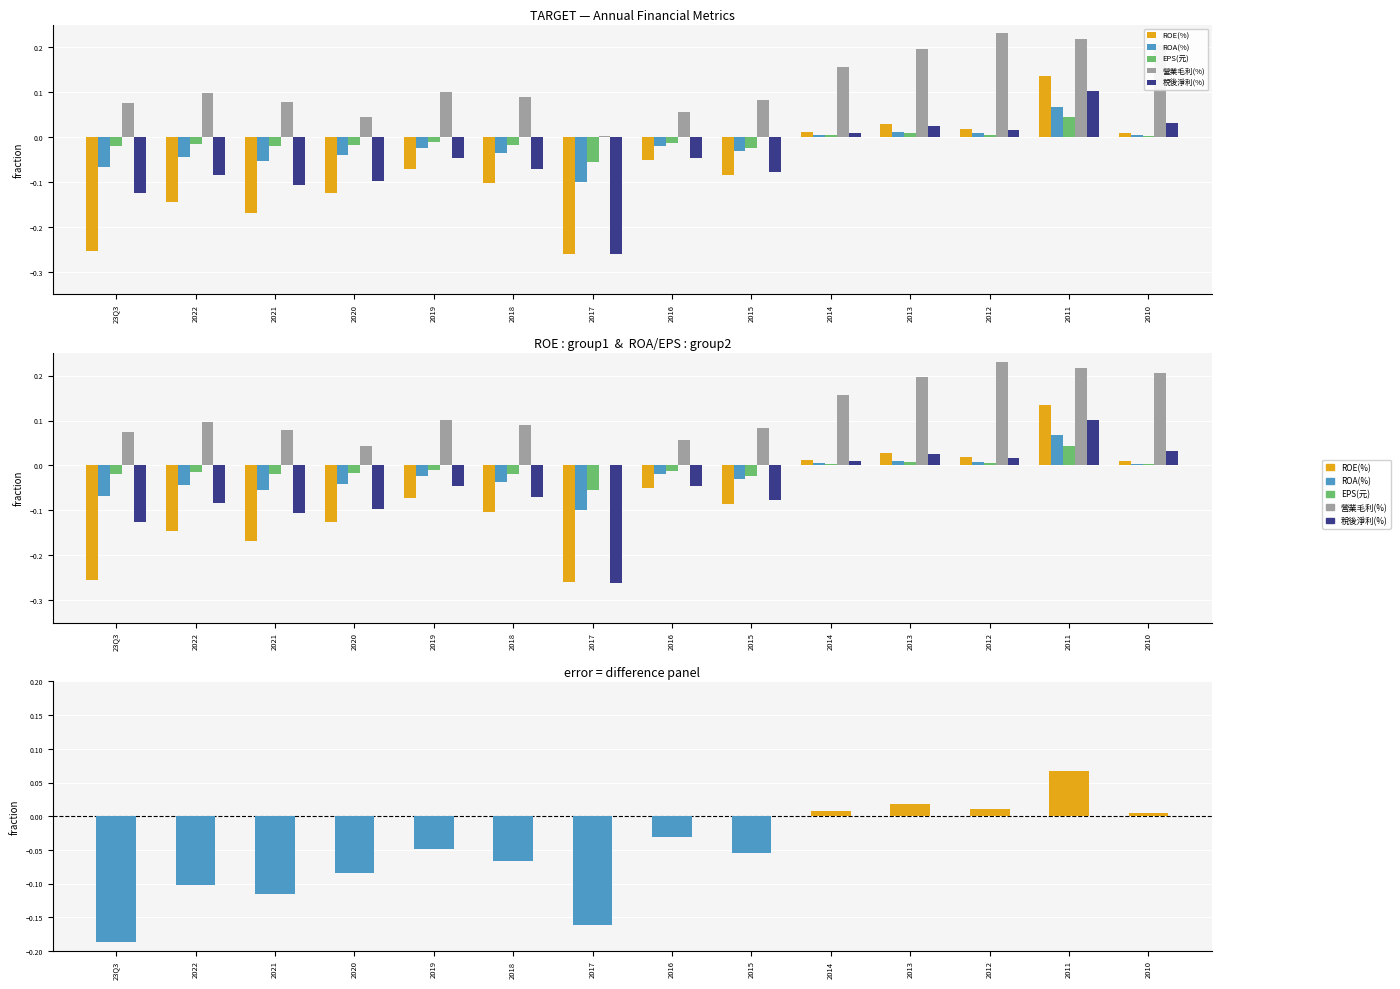

What position from the right is 2020?

11